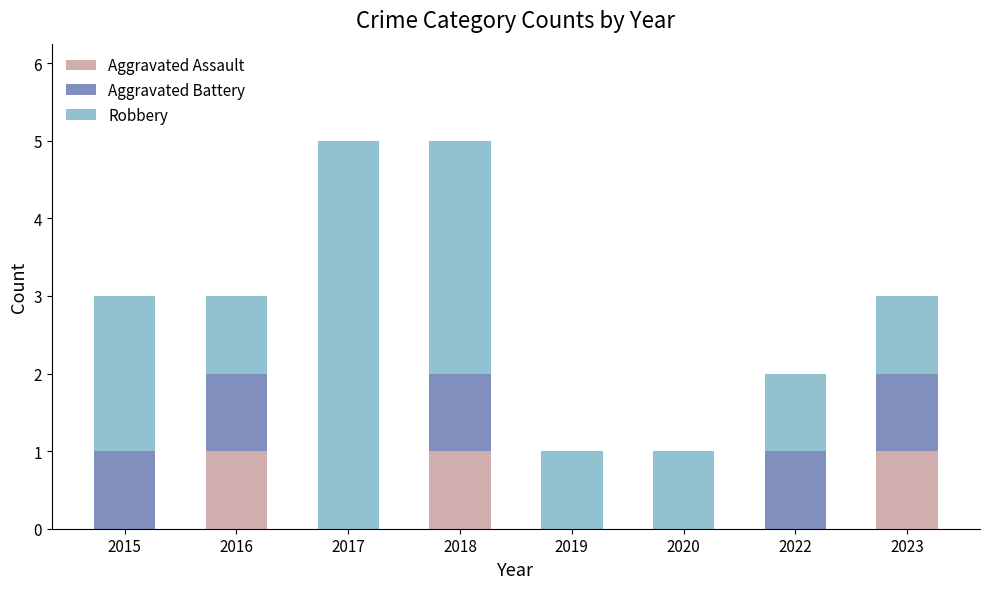

The Aggravated Assault series shows 0 at 2015. True or false?

True